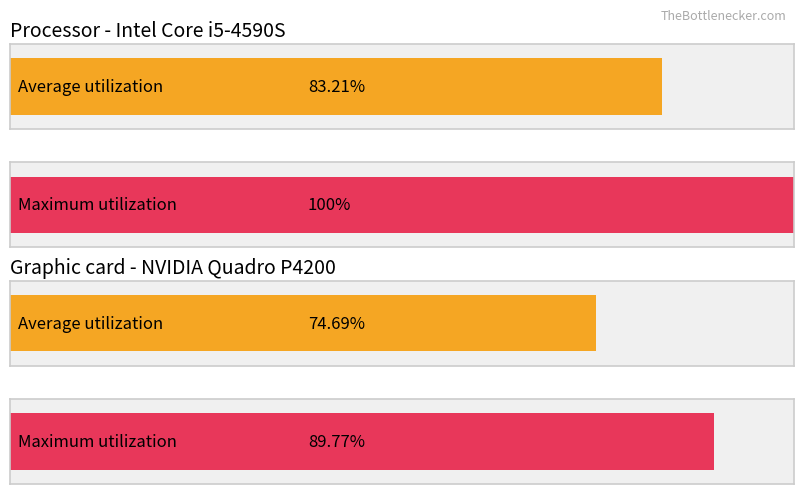

Are the bars grouped side by side (vs. stacked)?

Yes